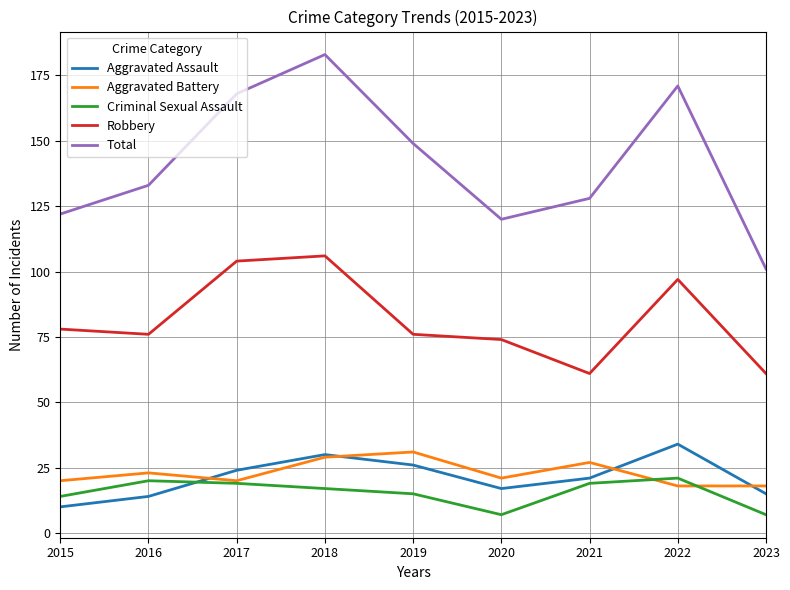

What are all the series names shown in the legend?

Aggravated Assault, Aggravated Battery, Criminal Sexual Assault, Robbery, Total